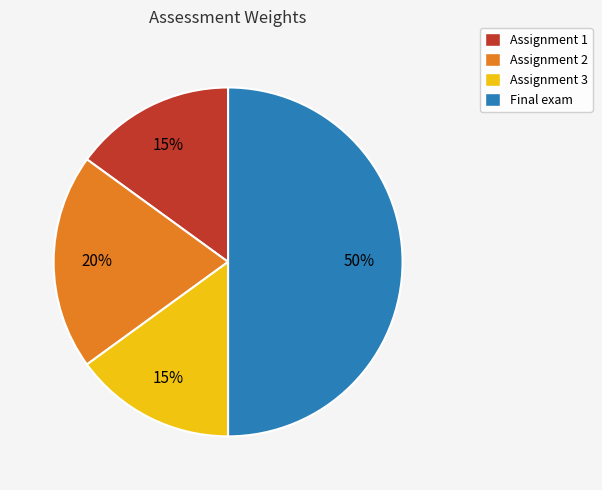

To the nearest percent, what is the average slice percentage?

25%